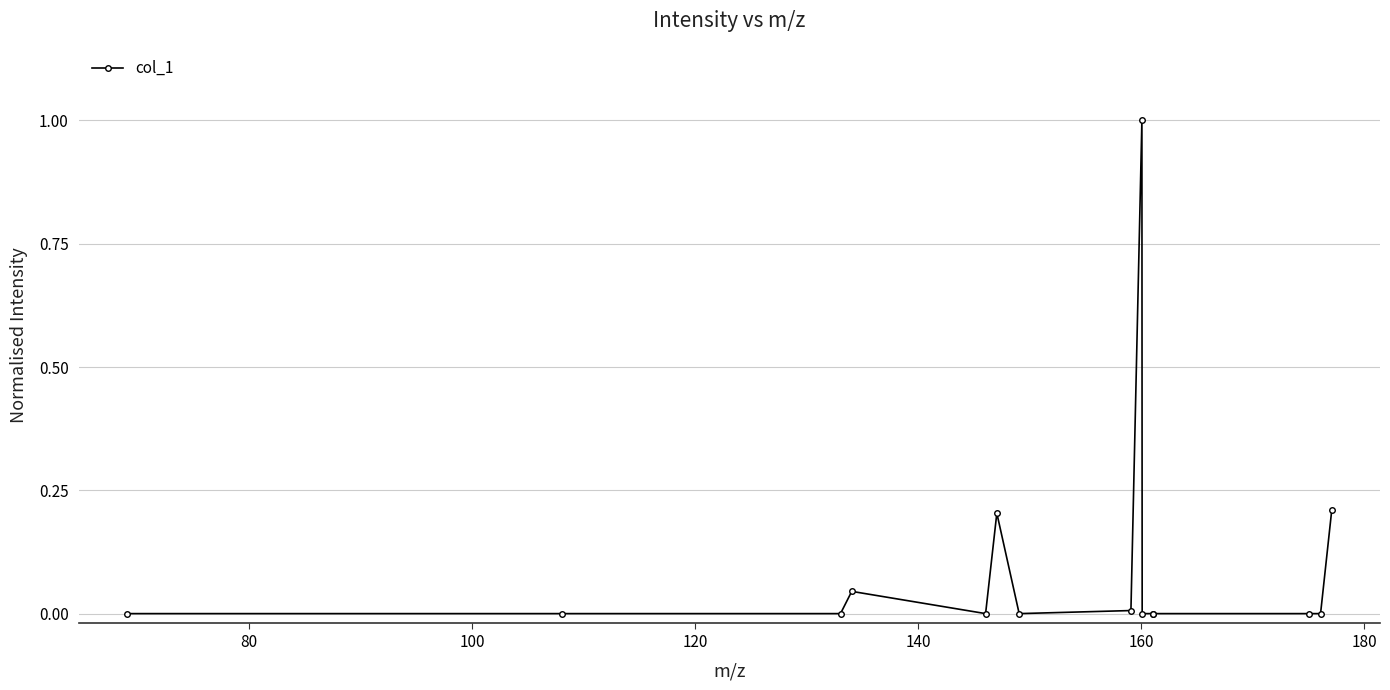

True or false: there are more than 1 points higher than both neighbors.

True